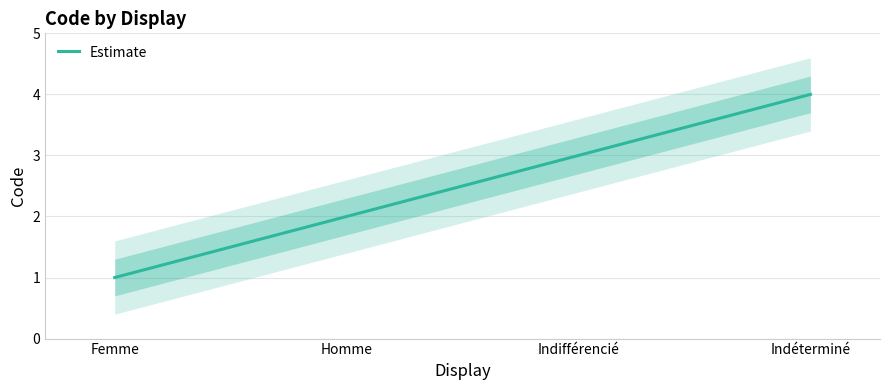

Is it true that the value at Femme is 2?

False